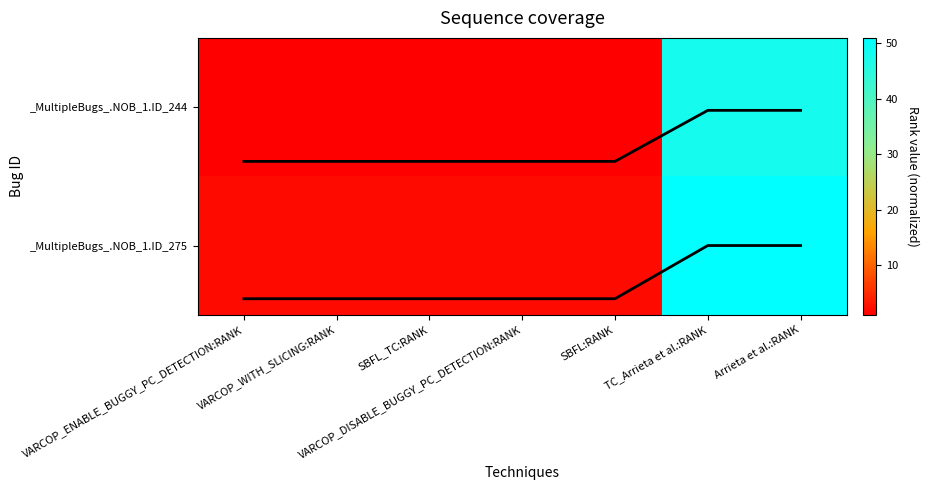

What is the total value across all series at Arrieta et al.:RANK?

99.0